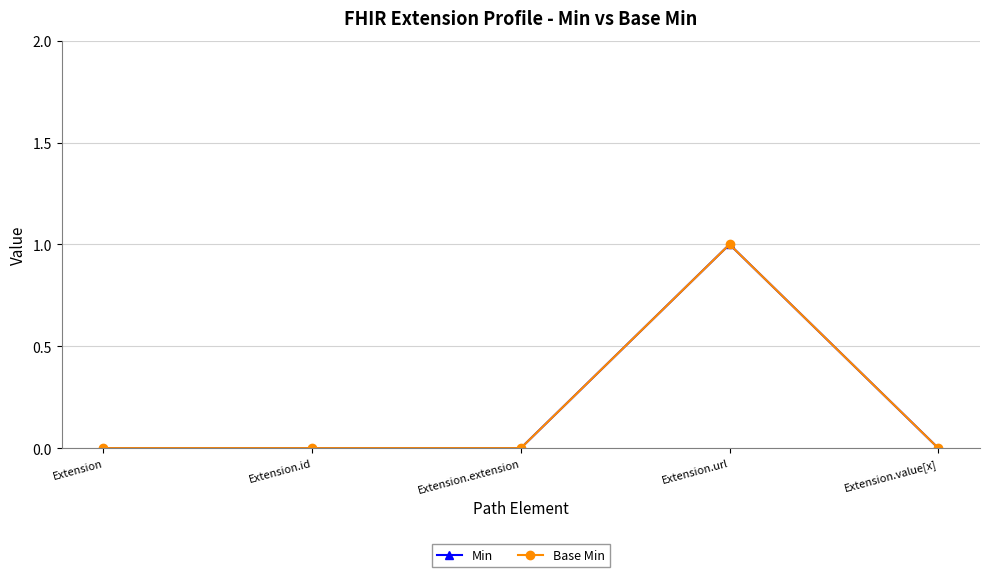

What is the label of the 5th point from the left?

Extension.value[x]